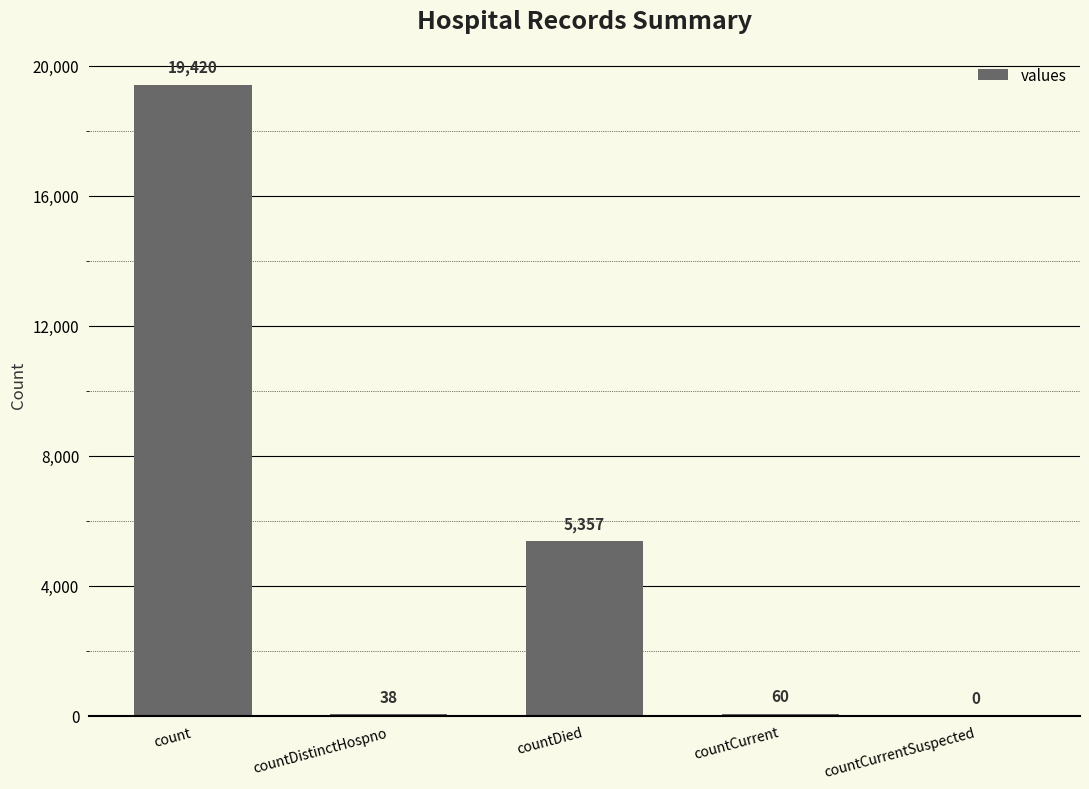

What is the greatest value displayed?

19420